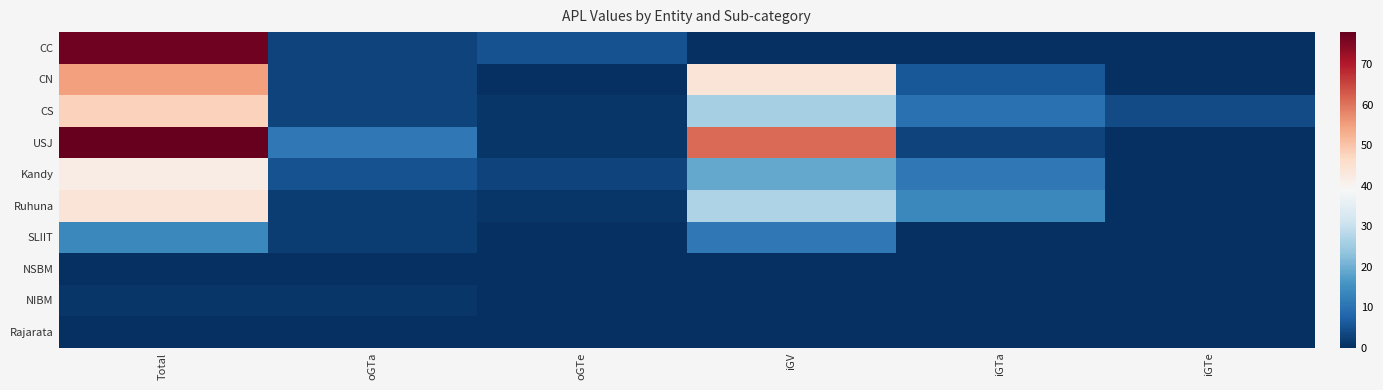

Which series has the largest total across all categories?

USJ